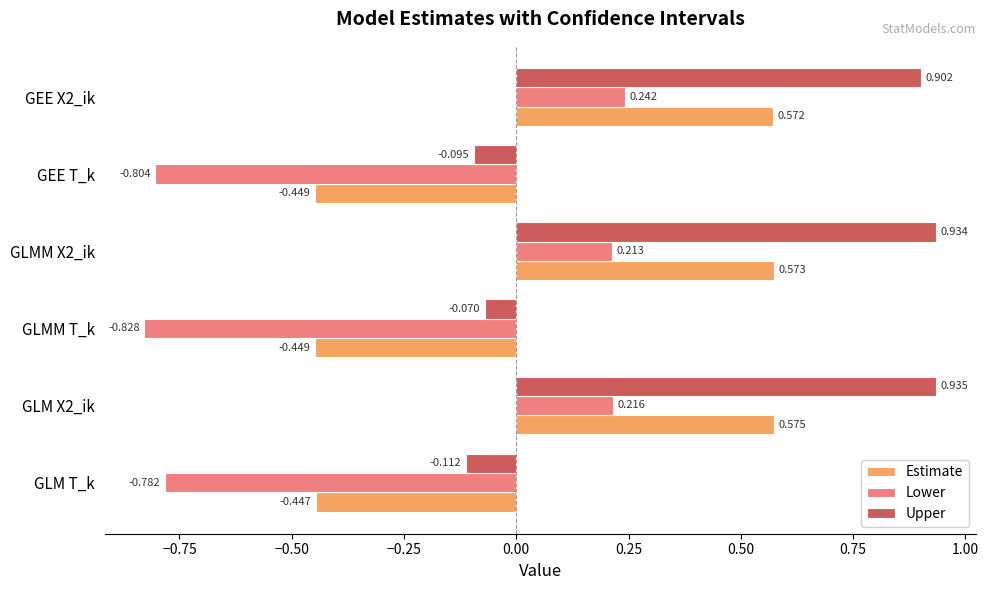

Which series has the largest range (max minus min)?

Lower